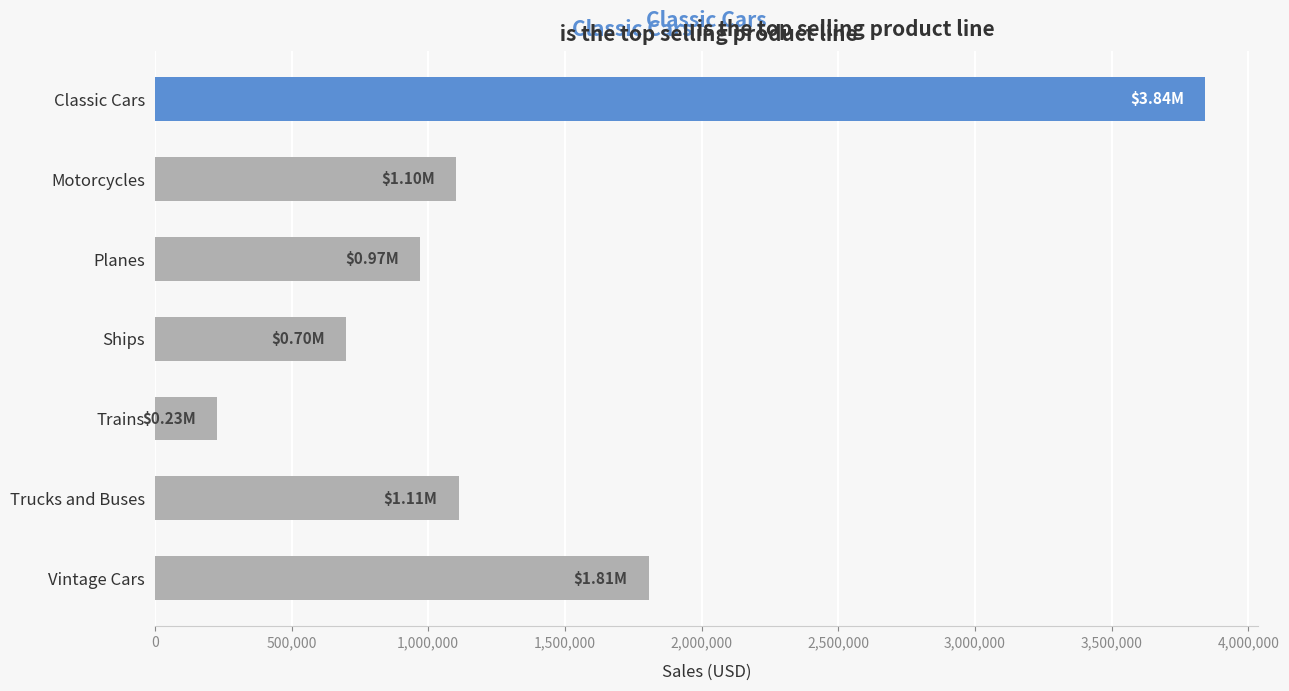

Where is the data nearest to the value 2034556?

Vintage Cars